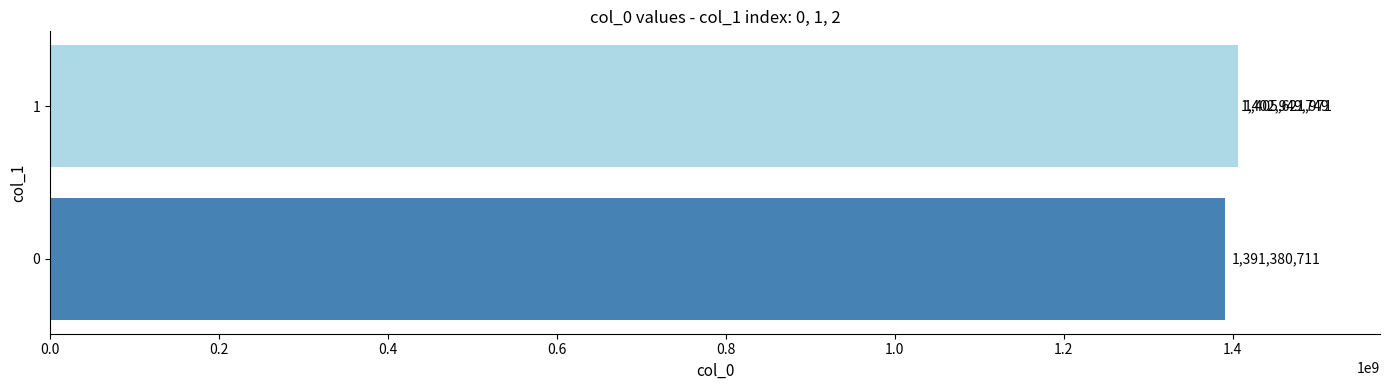

Reading right to left, transcribe all the data shown in this chart.

1405621971	1402949749	1391380711